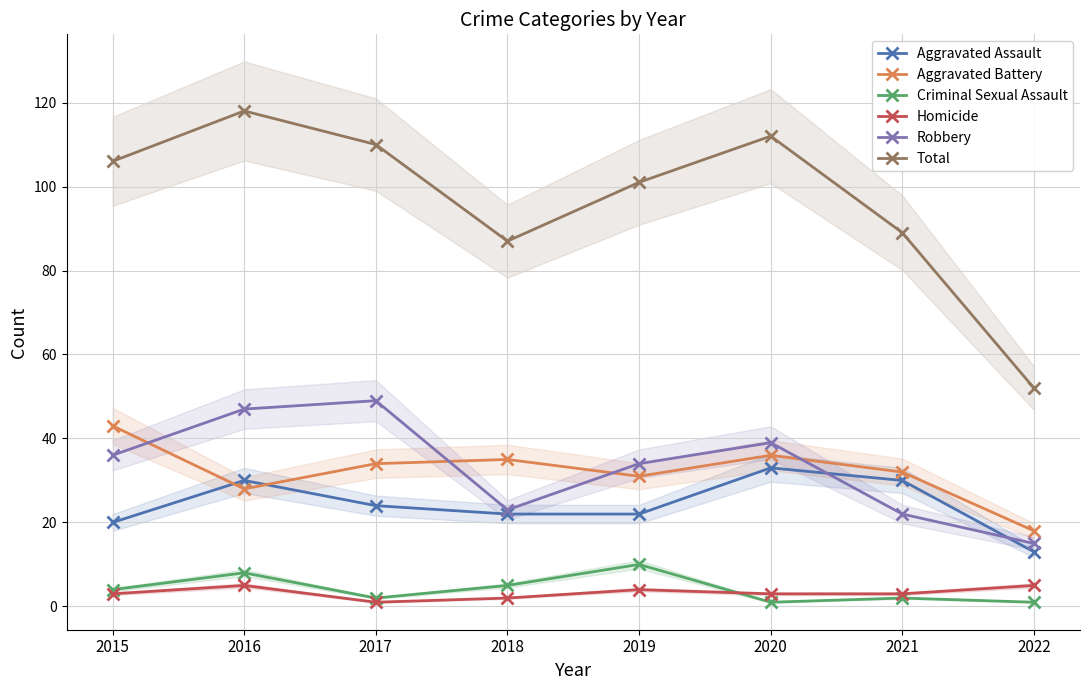

Reading left to right, what are all the values shown in this chart?

Aggravated Assault: 2015=20	2016=30	2017=24	2018=22	2019=22	2020=33	2021=30	2022=13
Aggravated Battery: 2015=43	2016=28	2017=34	2018=35	2019=31	2020=36	2021=32	2022=18
Criminal Sexual Assault: 2015=4	2016=8	2017=2	2018=5	2019=10	2020=1	2021=2	2022=1
Homicide: 2015=3	2016=5	2017=1	2018=2	2019=4	2020=3	2021=3	2022=5
Robbery: 2015=36	2016=47	2017=49	2018=23	2019=34	2020=39	2021=22	2022=15
Total: 2015=106	2016=118	2017=110	2018=87	2019=101	2020=112	2021=89	2022=52